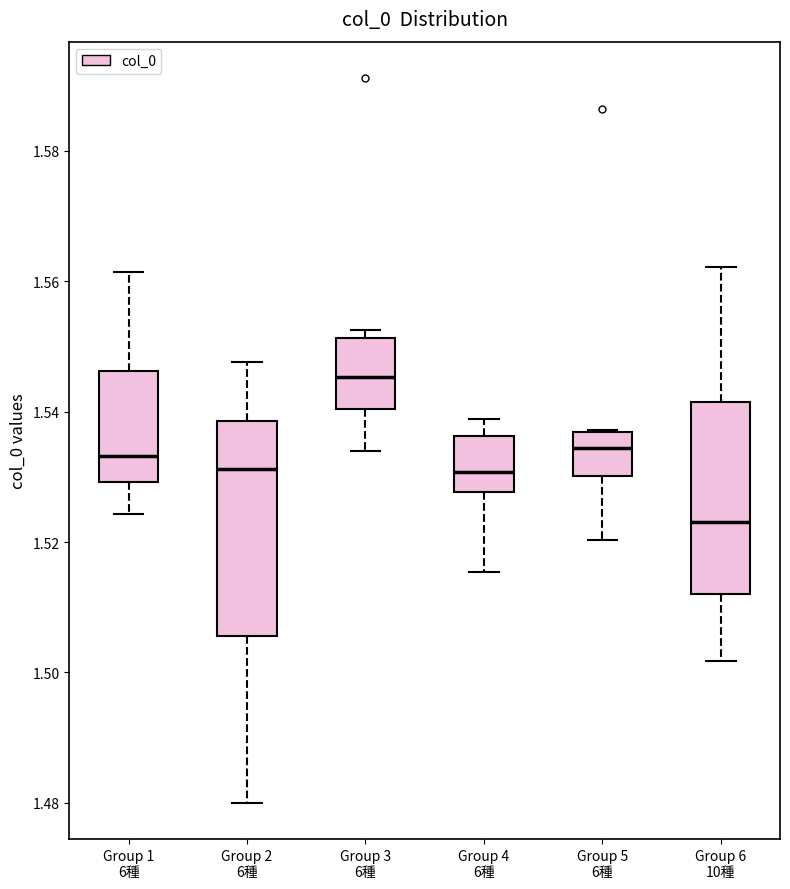

Reading left to right, transcribe this box plot: for each box, give where its median line is, the range the box spans, and where its two whiskers end, as read against the y-axis. The values are not printed on the chart, so give them approximately, as read against the axis.

Group 1 6種: median 1.534, box 1.530 to 1.546, whiskers 1.524 to 1.562
Group 2 6種: median 1.532, box 1.506 to 1.538, whiskers 1.480 to 1.548
Group 3 6種: median 1.546, box 1.540 to 1.552, whiskers 1.534 to 1.552 (just above the box's upper edge)
Group 4 6種: median 1.530, box 1.528 to 1.536, whiskers 1.516 to 1.538
Group 5 6種: median 1.534, box 1.530 to 1.536, whiskers 1.520 to 1.538
Group 6 10種: median 1.524, box 1.512 to 1.542, whiskers 1.502 to 1.562